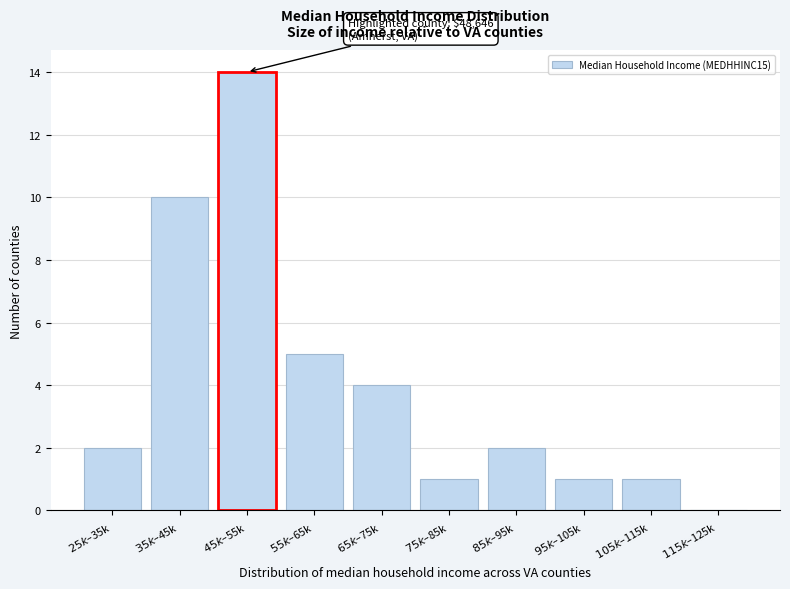

What is the sum of all values?

40